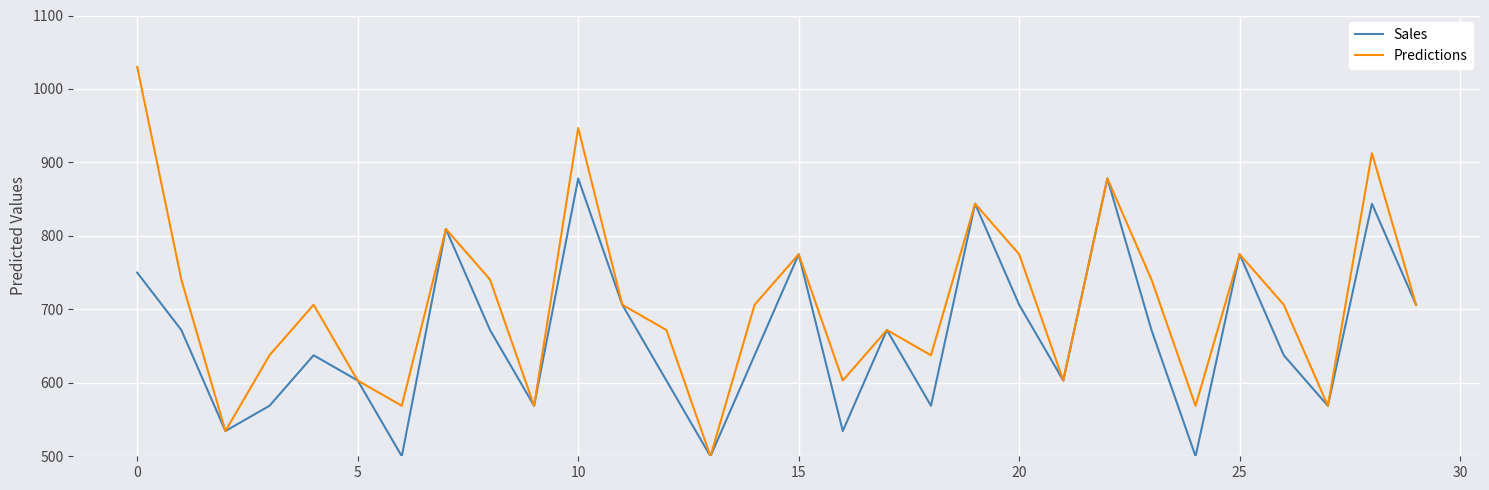

Which series has the widest spread of values?

Predictions